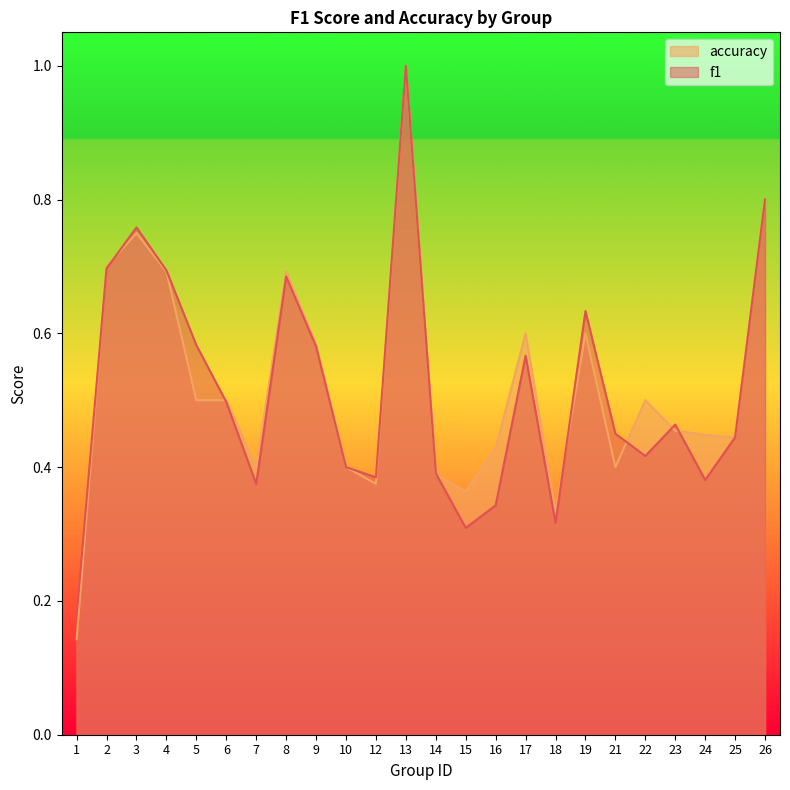

List the series in order of their overall mean, lowest first.

f1, accuracy